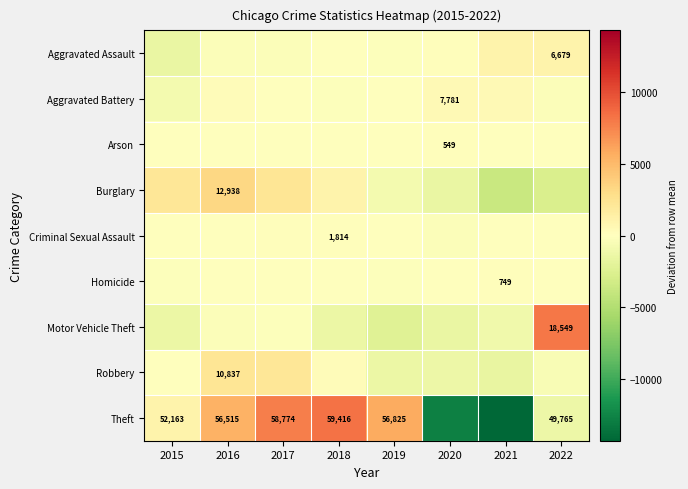

What is the difference between the Theft values at 2016 and 2015?

4352.0